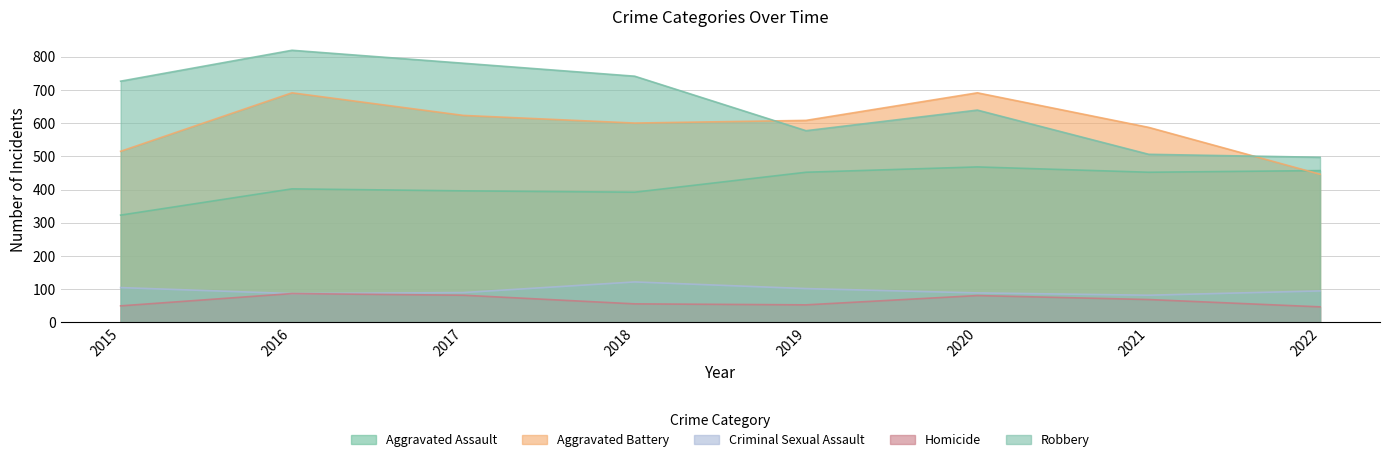

List the labels in order of Aggravated Assault value, smallest first.

2015, 2018, 2017, 2016, 2019, 2021, 2022, 2020